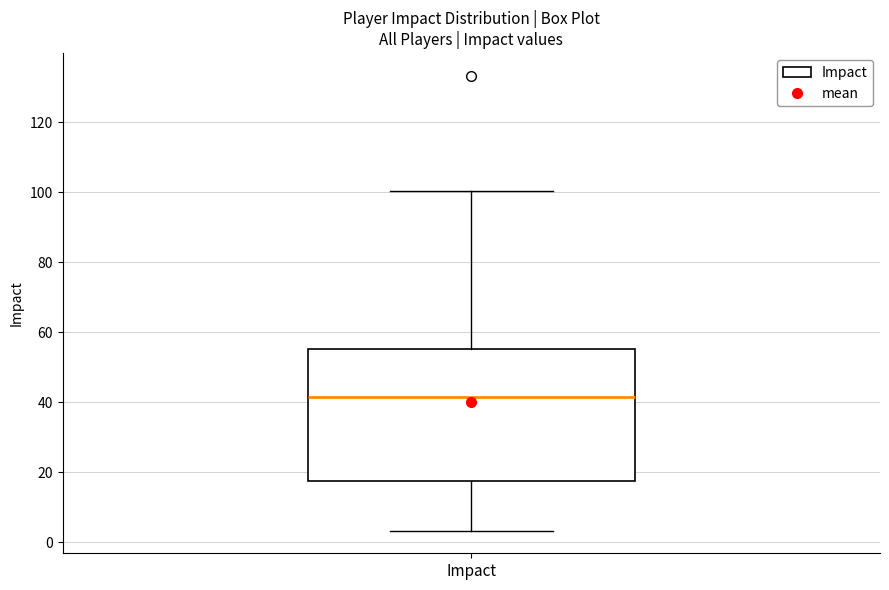

Transcribe this box plot: give where the median line is, the range the box spans, and where the two whiskers end, as read against the y-axis. The values are not printed on the chart, so give them approximately, as read against the axis.

median 42, box 18 to 56, whiskers 4 to 100